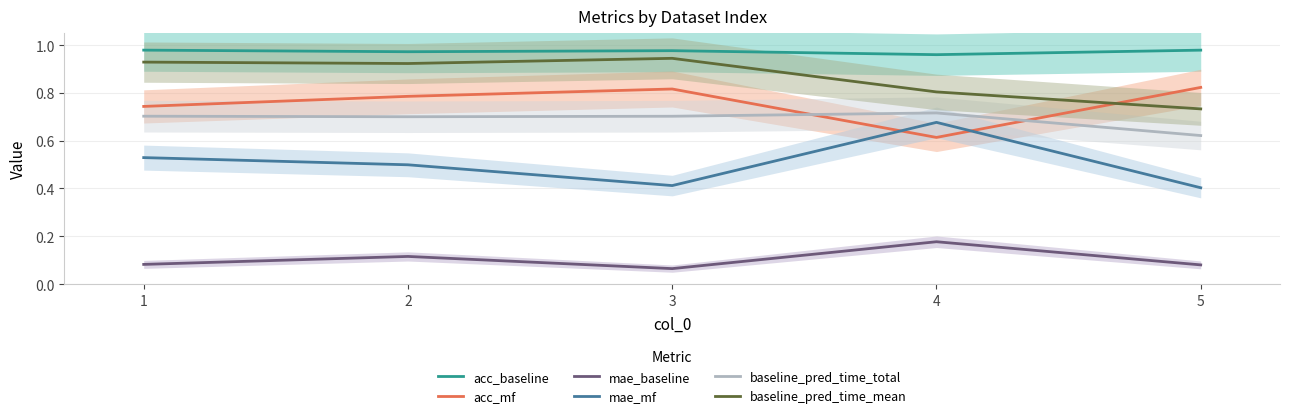

Which series changed the most between 1 and 5?

baseline_pred_time_mean